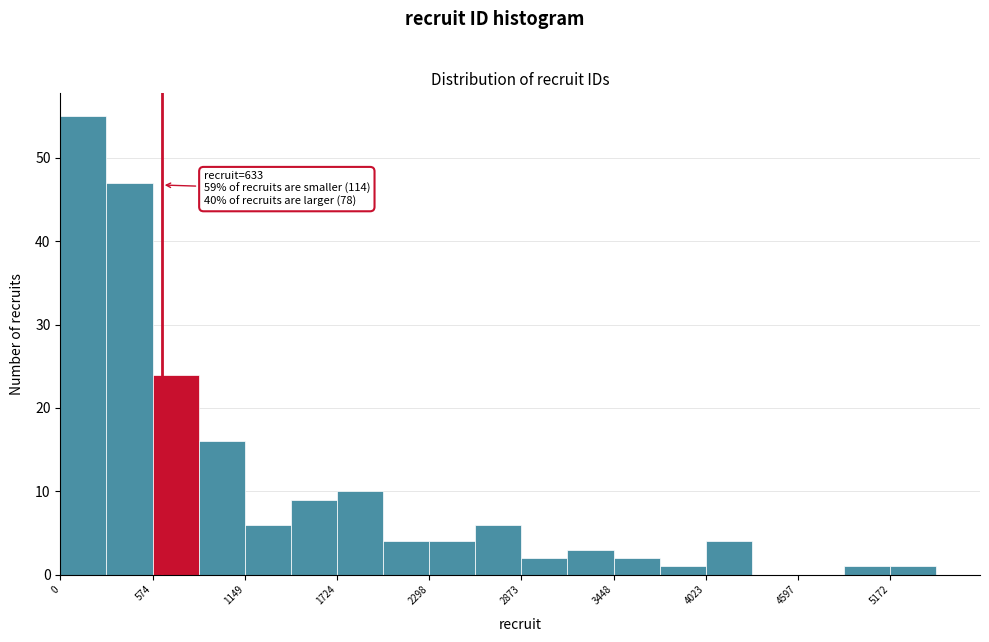

Around what value on the x-axis is the tallest bar? Give the approximate position of its centre, as read against the axis.

100